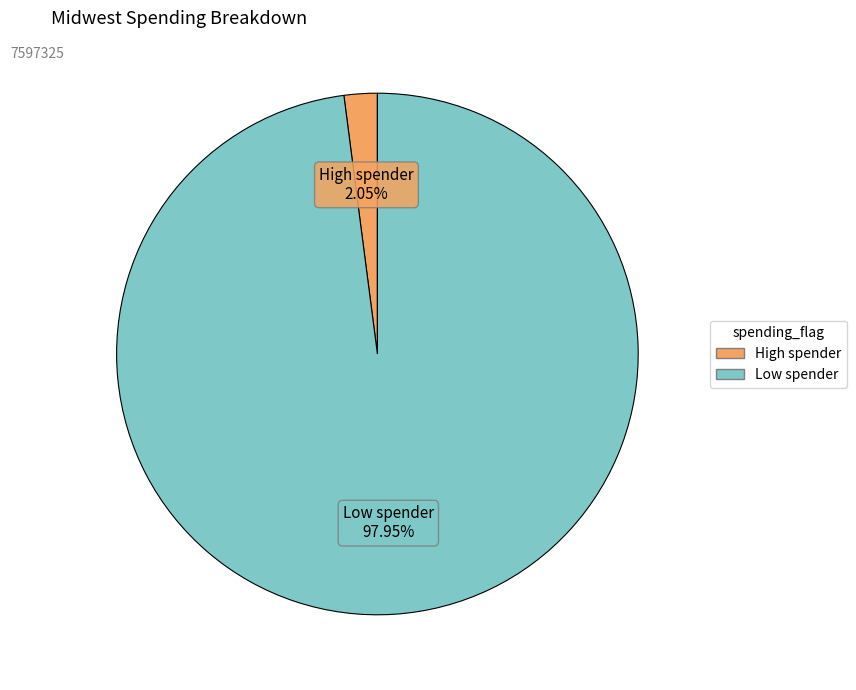

What is the smallest slice in the pie chart?

High spender